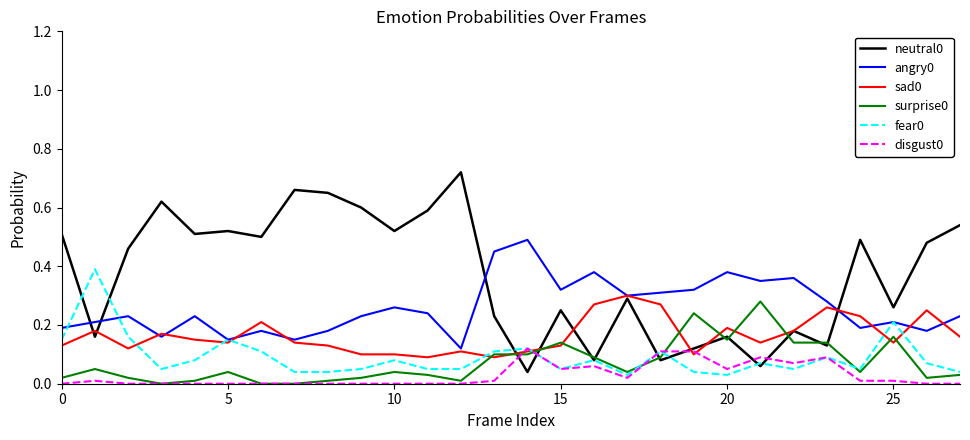

True or false: angry0 and disgust0 cross at least once.

False